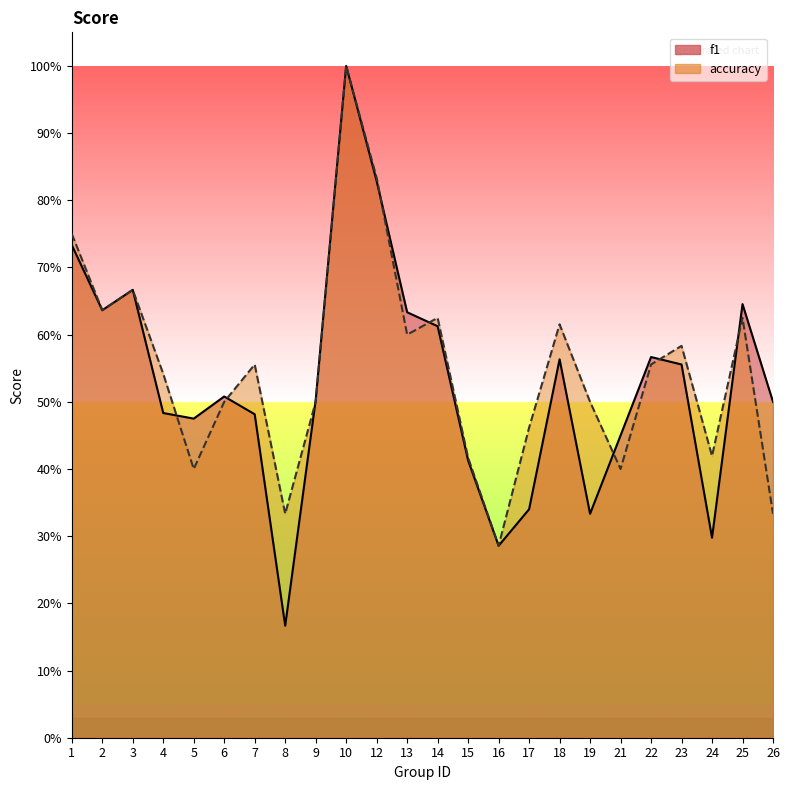

What is the sum of all f1 values?

12.7